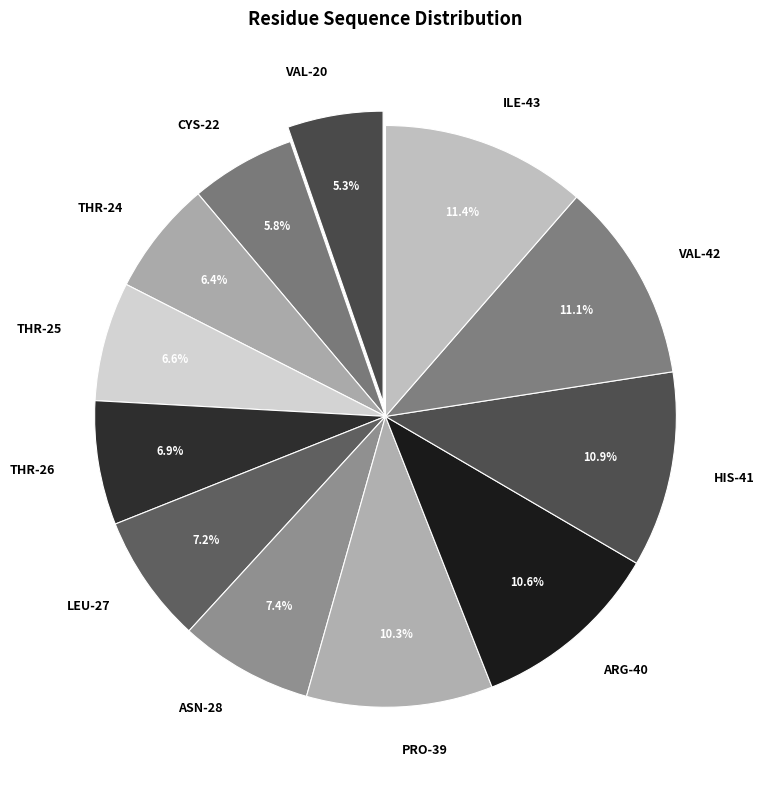

Which category has the smallest portion of the pie?

VAL-20